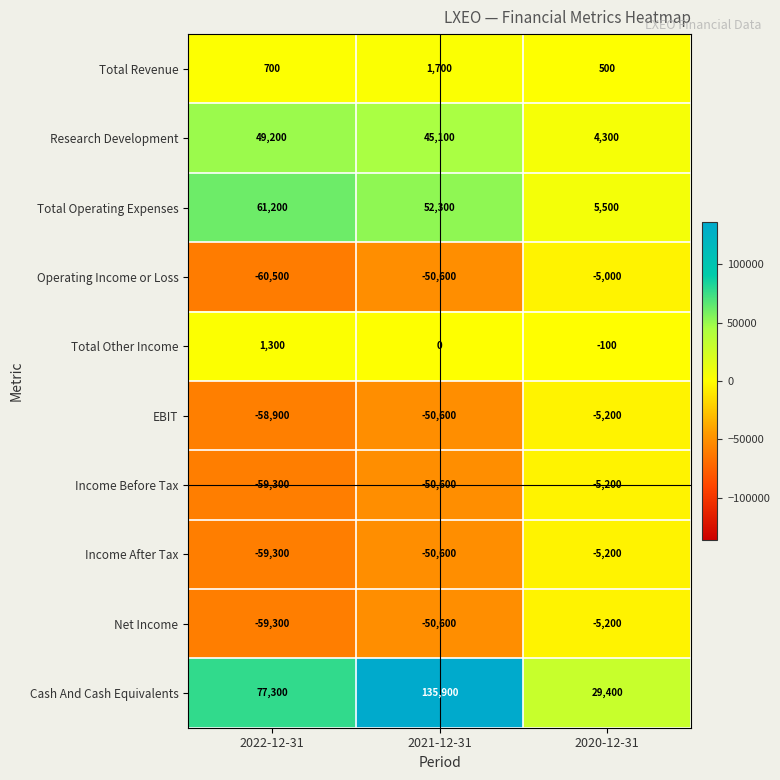

What is the smallest value displayed?

-60500